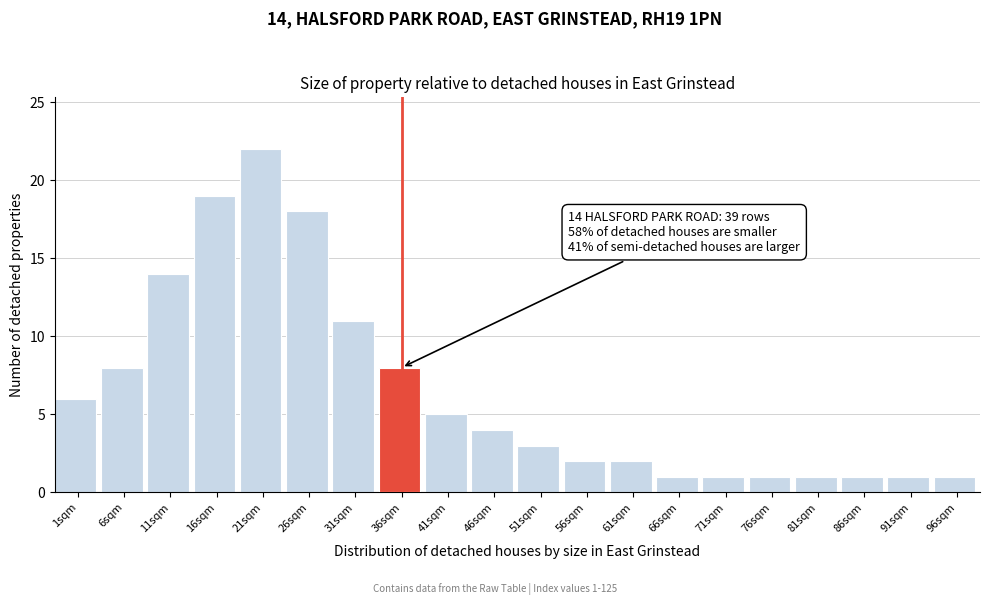

Reading right to left, what are all the values shown in this chart?

96sqm=1	91sqm=1	86sqm=1	81sqm=1	76sqm=1	71sqm=1	66sqm=1	61sqm=2	56sqm=2	51sqm=3	46sqm=4	41sqm=5	36sqm=8	31sqm=11	26sqm=18	21sqm=22	16sqm=19	11sqm=14	6sqm=8	1sqm=6